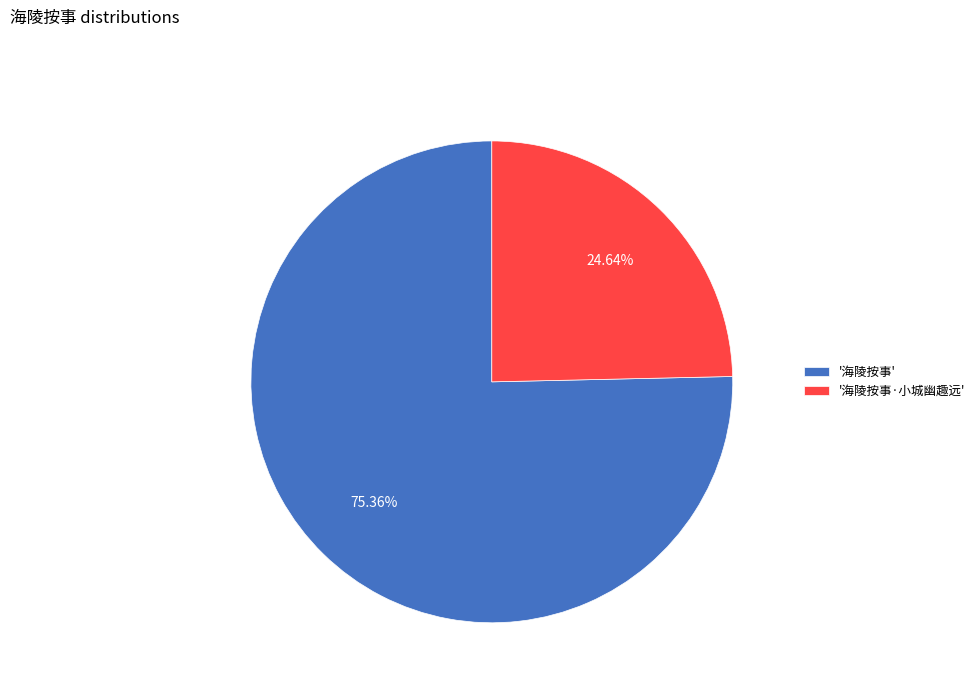

Approximately how many times larger is the value at '海陵按事·小城幽趣远' compared to '海陵按事'?

0.3